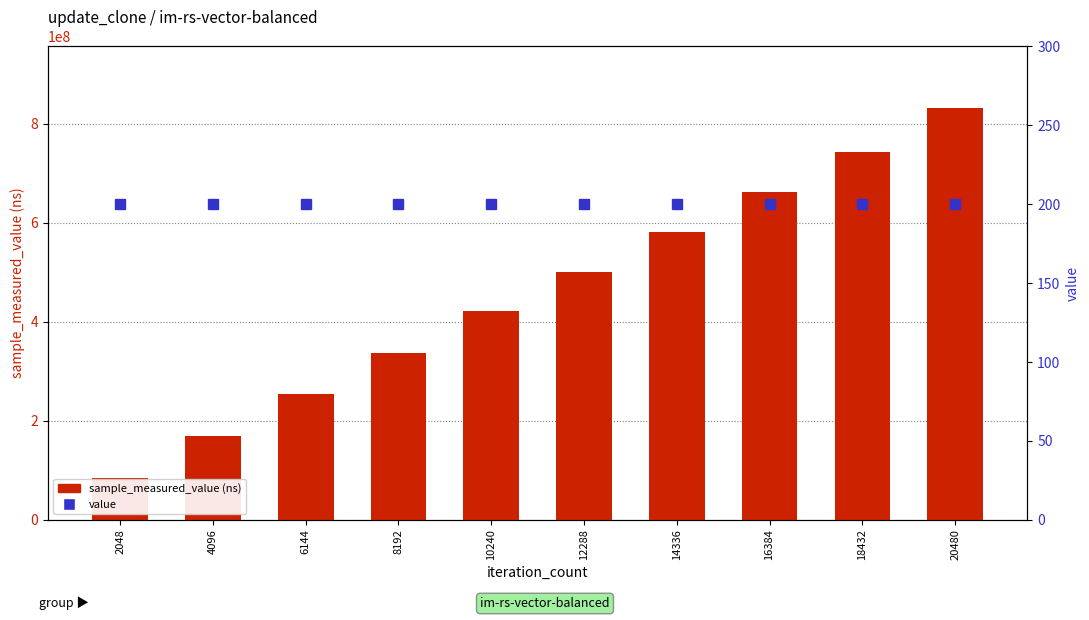

Is the value of sample_measured_value (ns) at 6144 greater than the value of value at 10240?

Yes